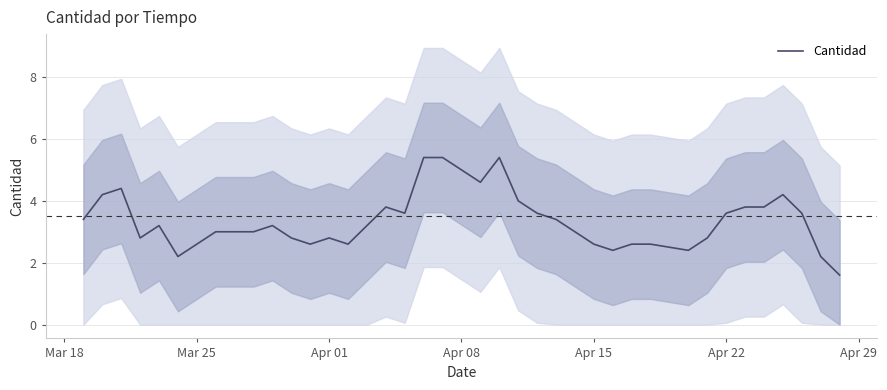

Reading left to right, transcribe all the data shown in this chart.

3.4	4.2	4.4	2.8	3.2	2.2	2.6	3.0	3.0	3.0	3.2	2.8	2.6	2.8	2.6	3.2	3.8	3.6	5.4	5.4	5.0	4.6	5.4	4.0	3.6	3.4	3.0	2.6	2.4	2.6	2.6	2.4	2.8	3.6	3.8	3.8	4.2	3.6	2.2	1.6